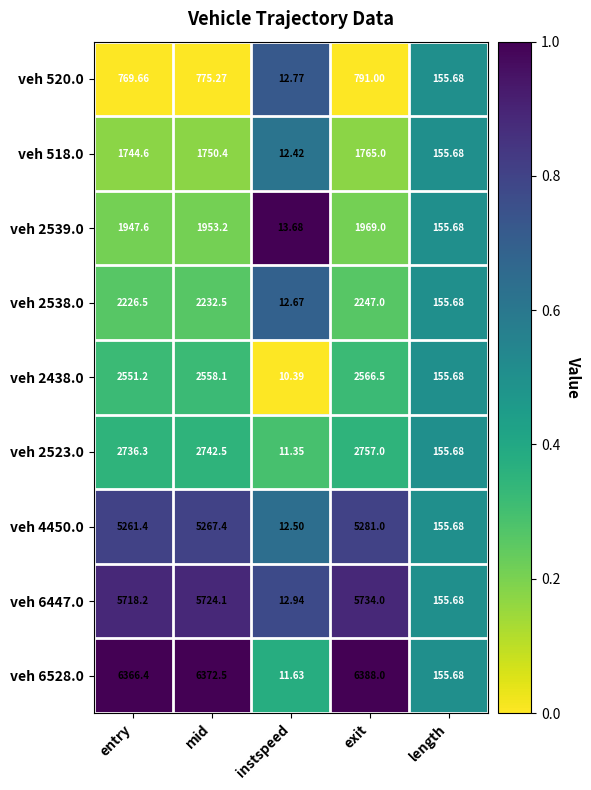

List the labels in order of veh 4450.0 value, largest first.

exit, mid, entry, length, instspeed